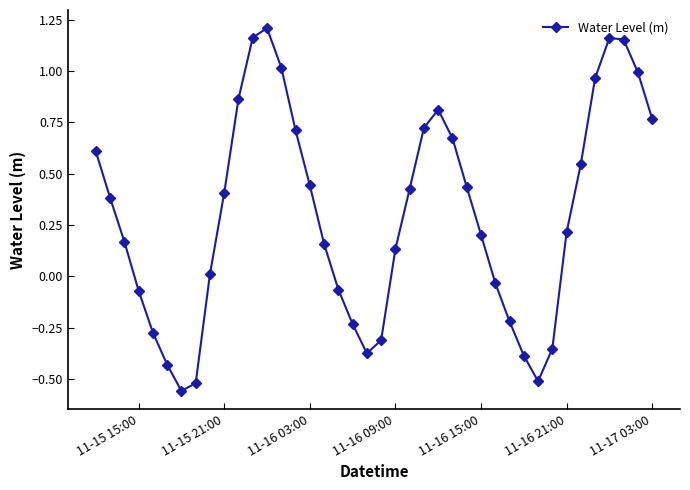

True or false: the data has more than 1 interior local peaks.

True